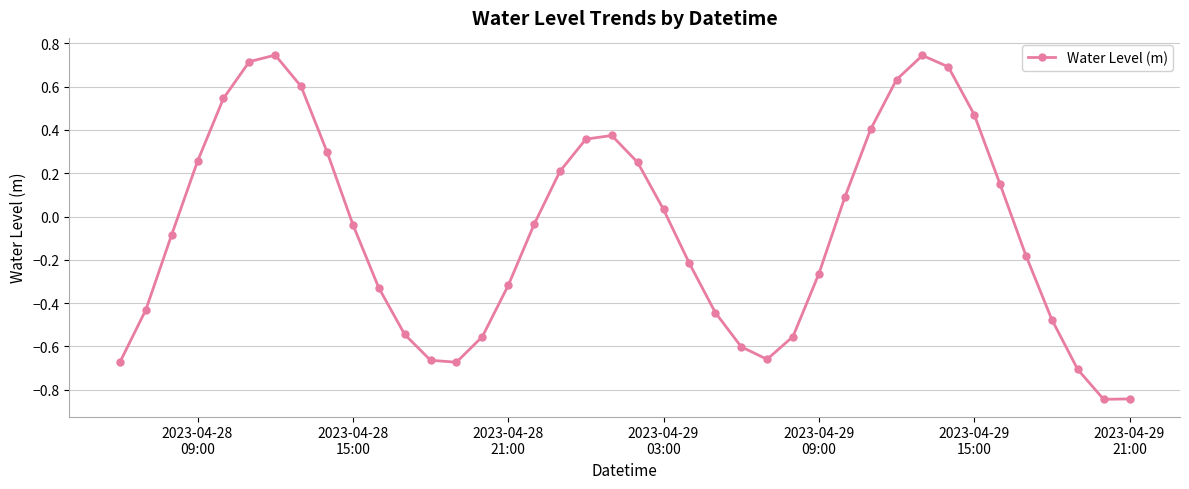

How many interior local peaks (higher than both neighbors) does the data have?

3